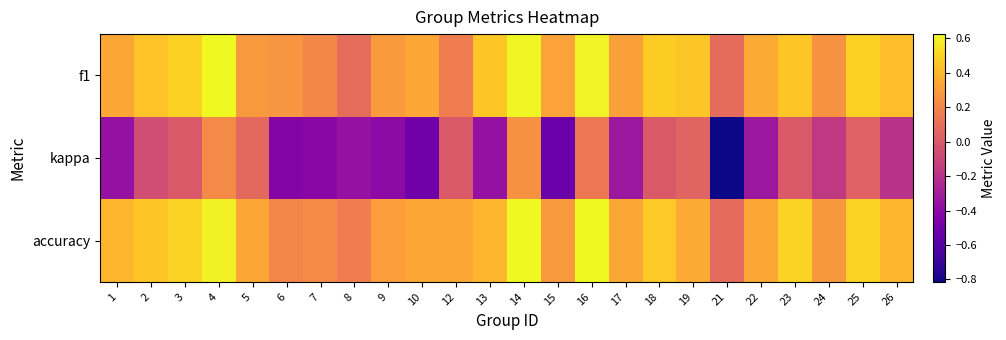

At how many categories does at least one series exceed 0?

24